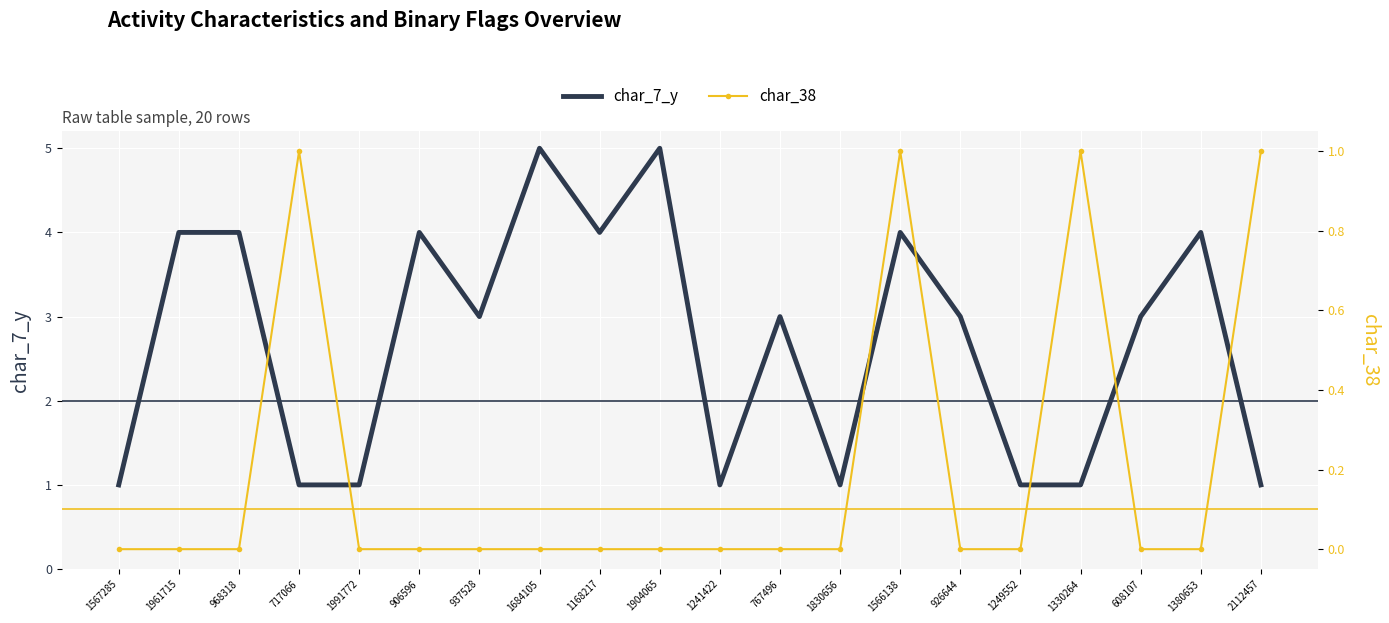

How many data points in char_38 are above 0?

4